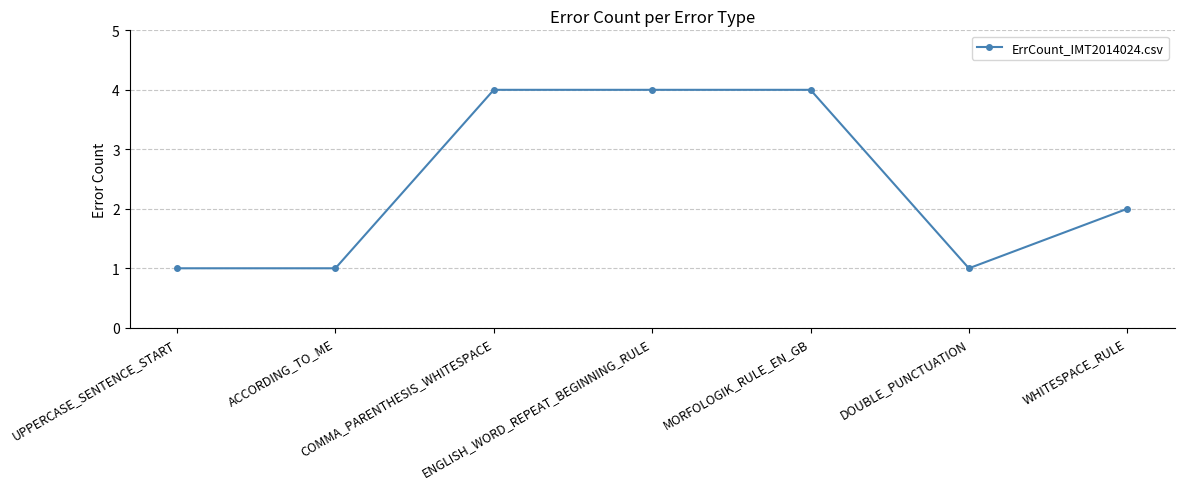

What is the value of the 7th point from the left?

2